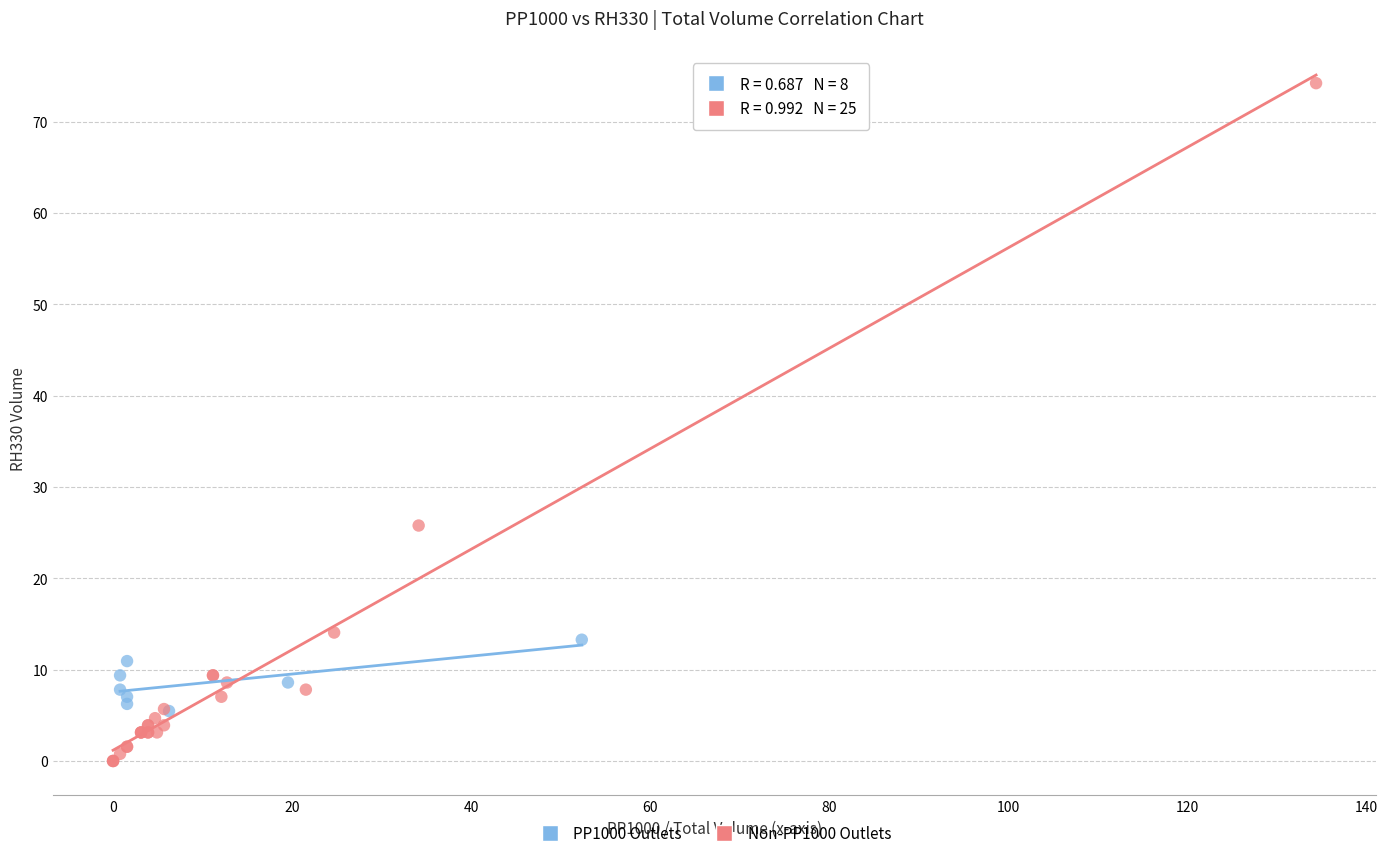

Which series reaches the maximum Y coordinate?

Non-PP1000 Outlets